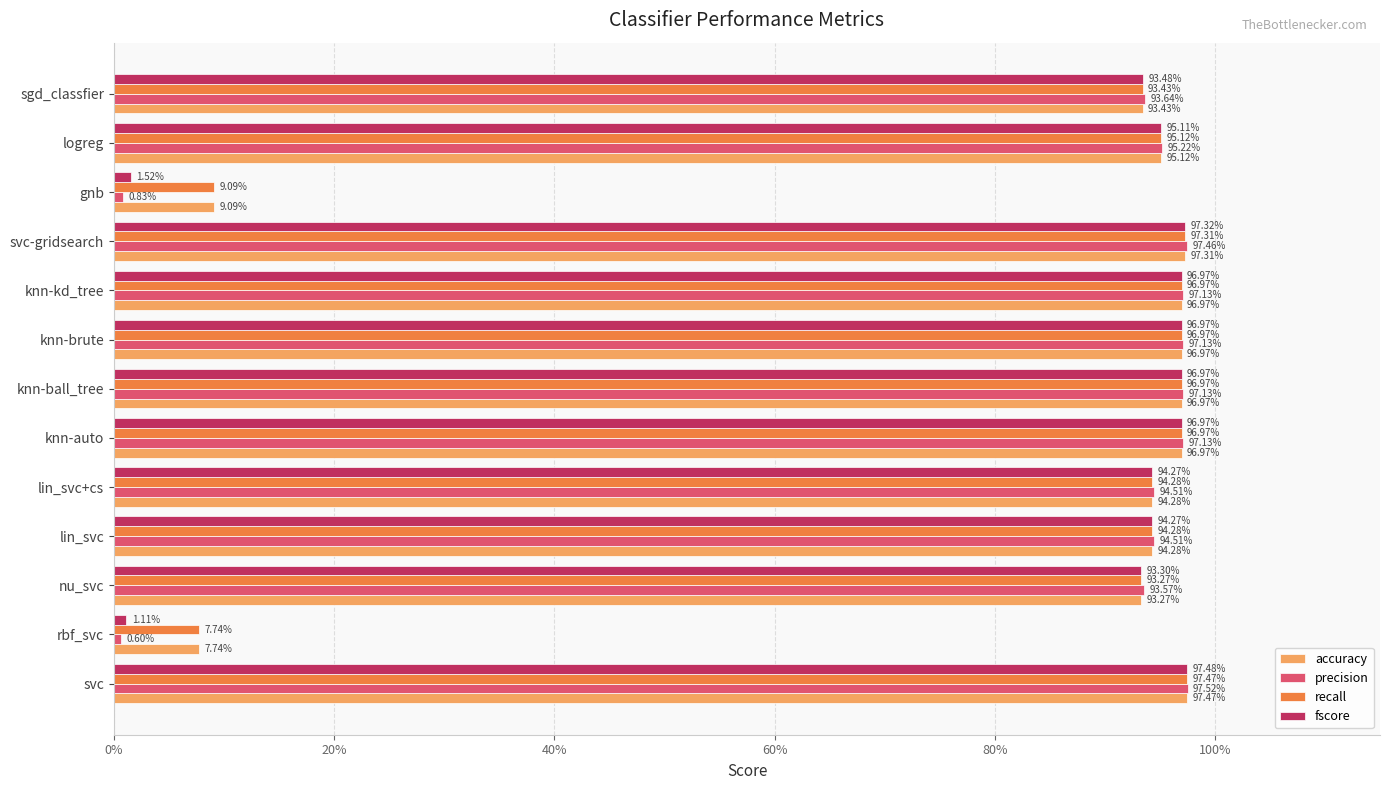

What are all the series names shown in the legend?

accuracy, precision, recall, fscore